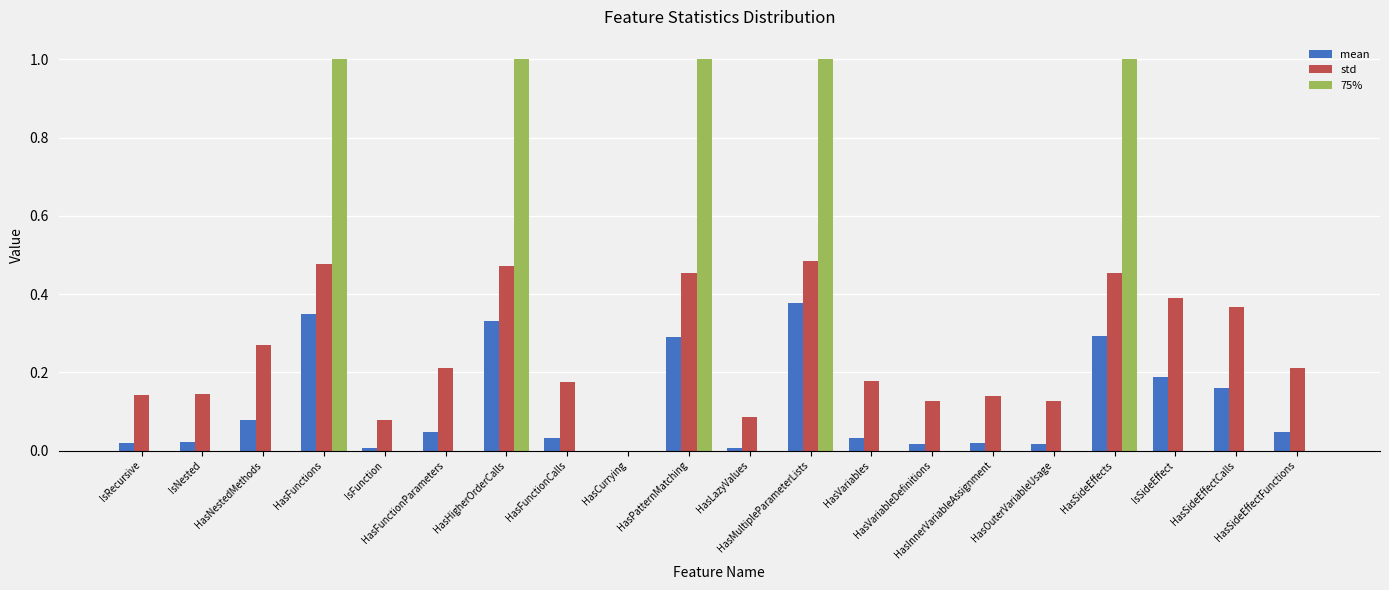

What is the maximum value shown in the chart?

1.0